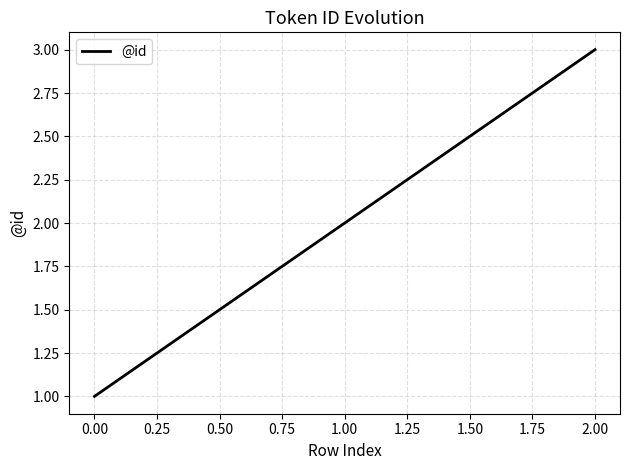

List the labels in order of value, smallest first.

0.00, 1.00, 2.00